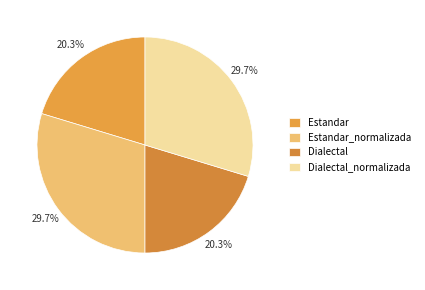

To the nearest percent, what is the average slice percentage?

25%